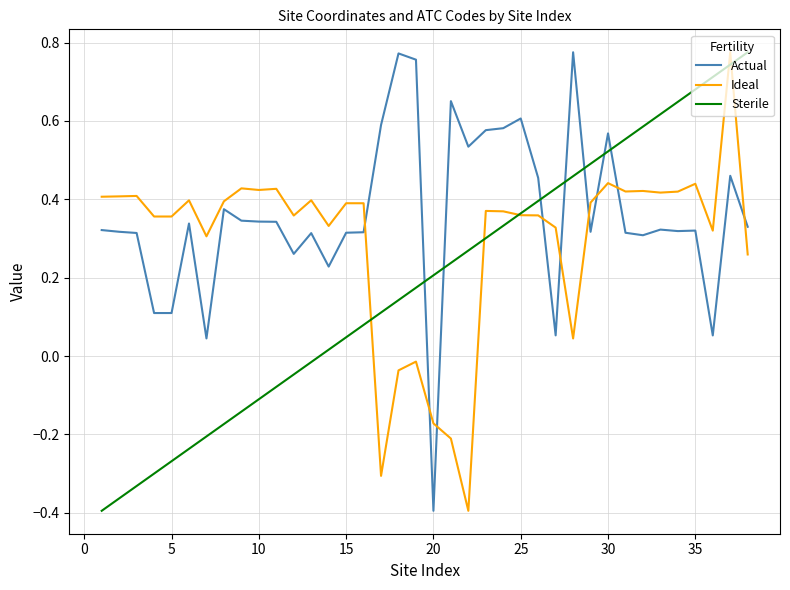

True or false: Sterile and Actual intersect in this chart.

True